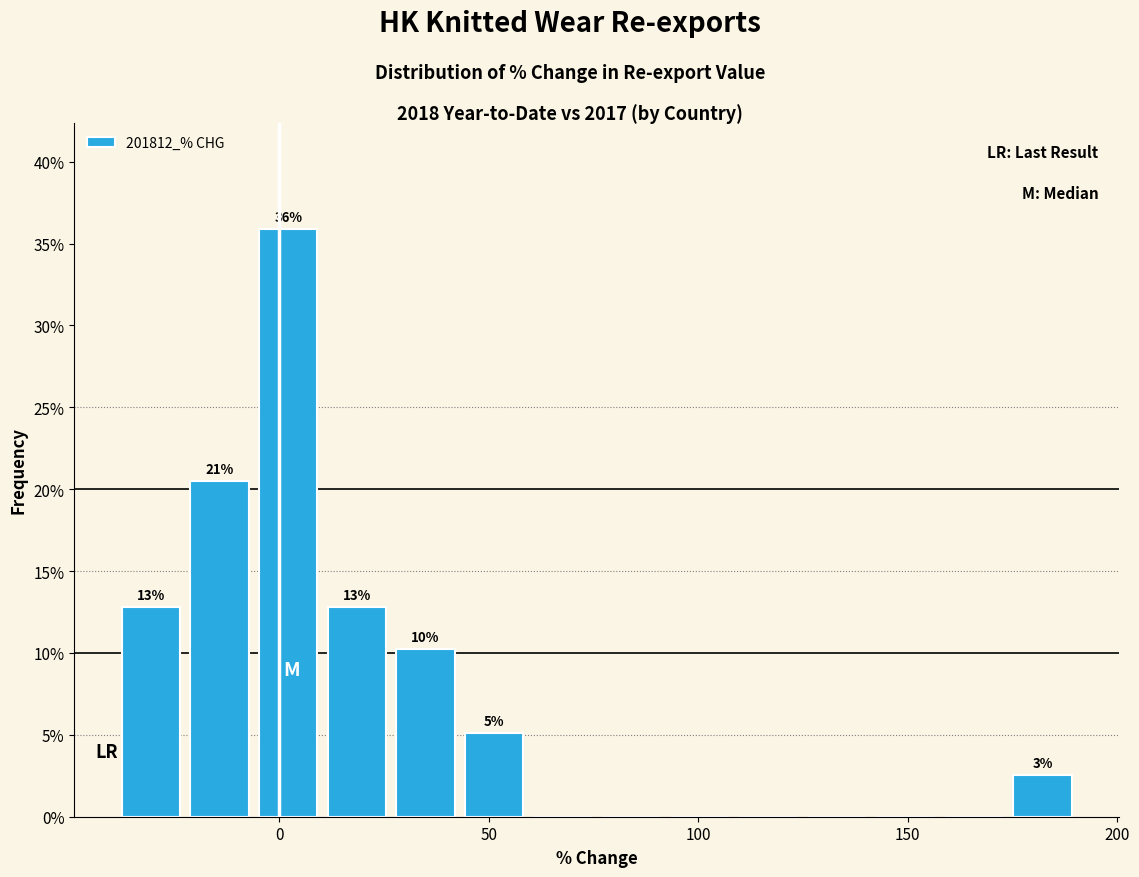

Around what value on the x-axis is the tallest bar? Give the approximate position of its centre, as read against the axis.

0